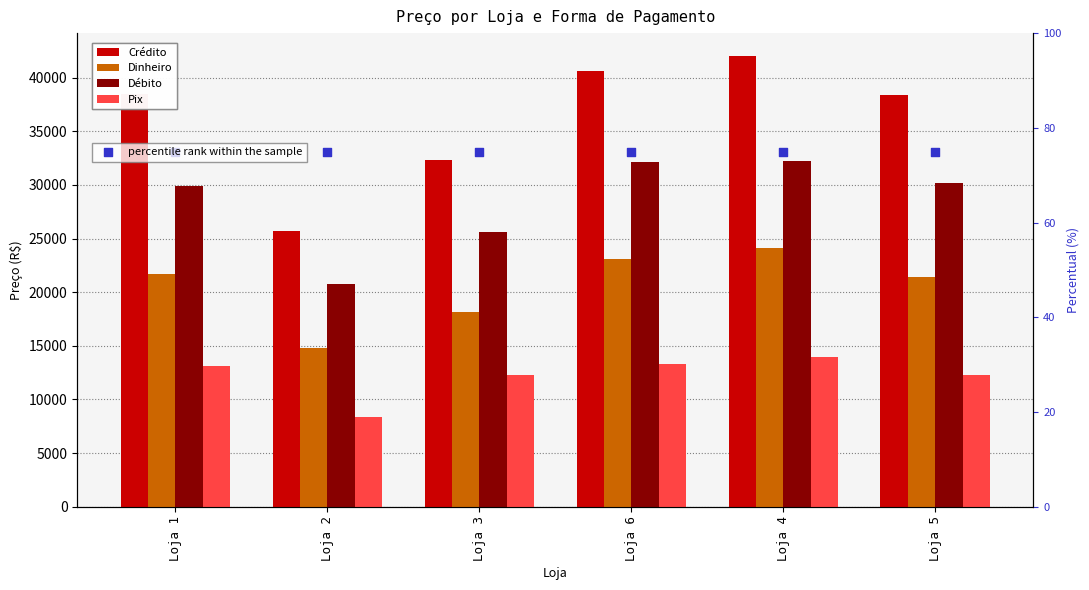

What are all the series names shown in the legend?

Crédito, Dinheiro, Débito, Pix, percentile rank within the sample